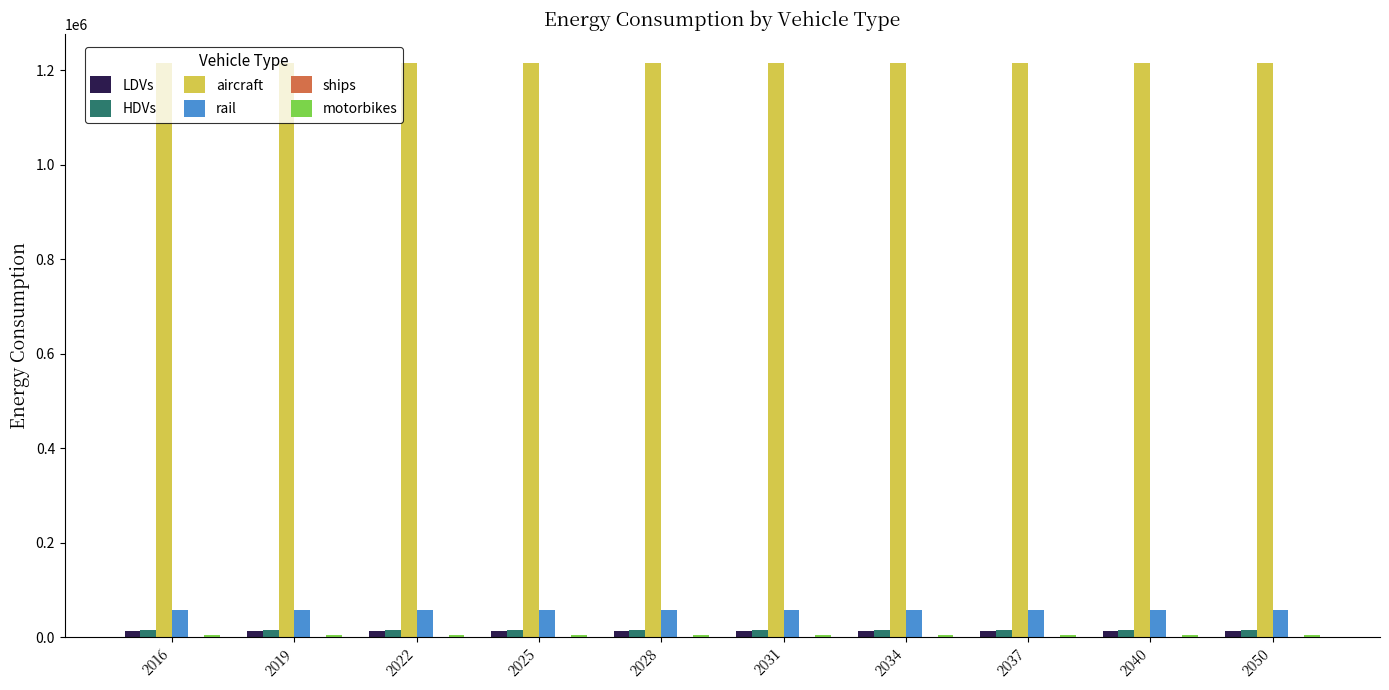

Count the number of data series in this chart.

5